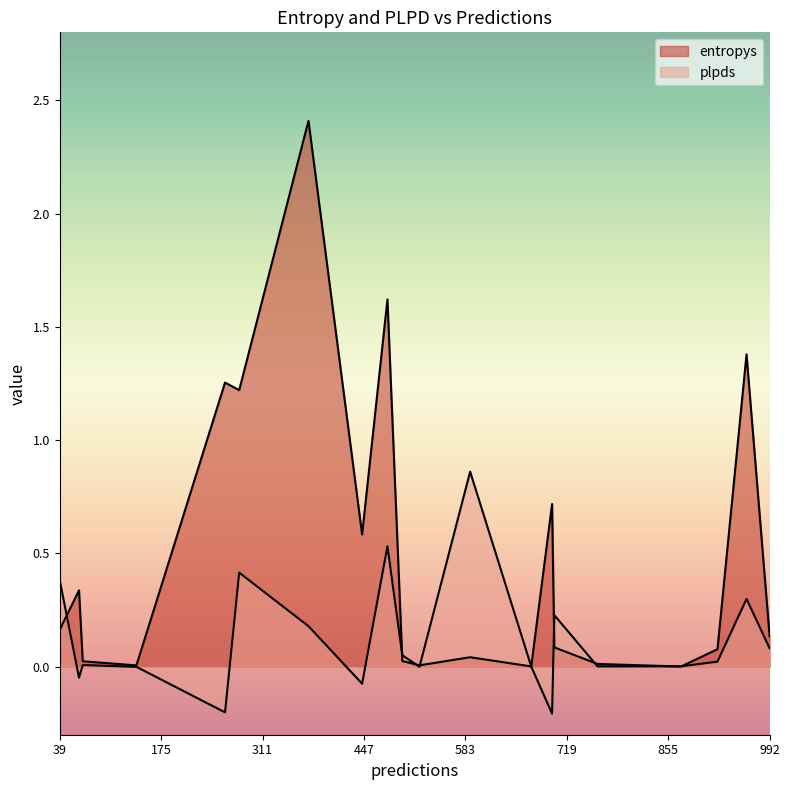

How many data points in plpds are less than 0?

6